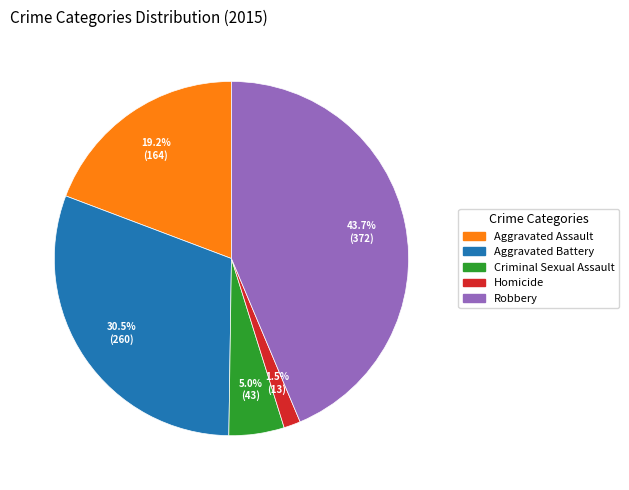

True or false: Aggravated Assault accounts for 19% of the total.

True